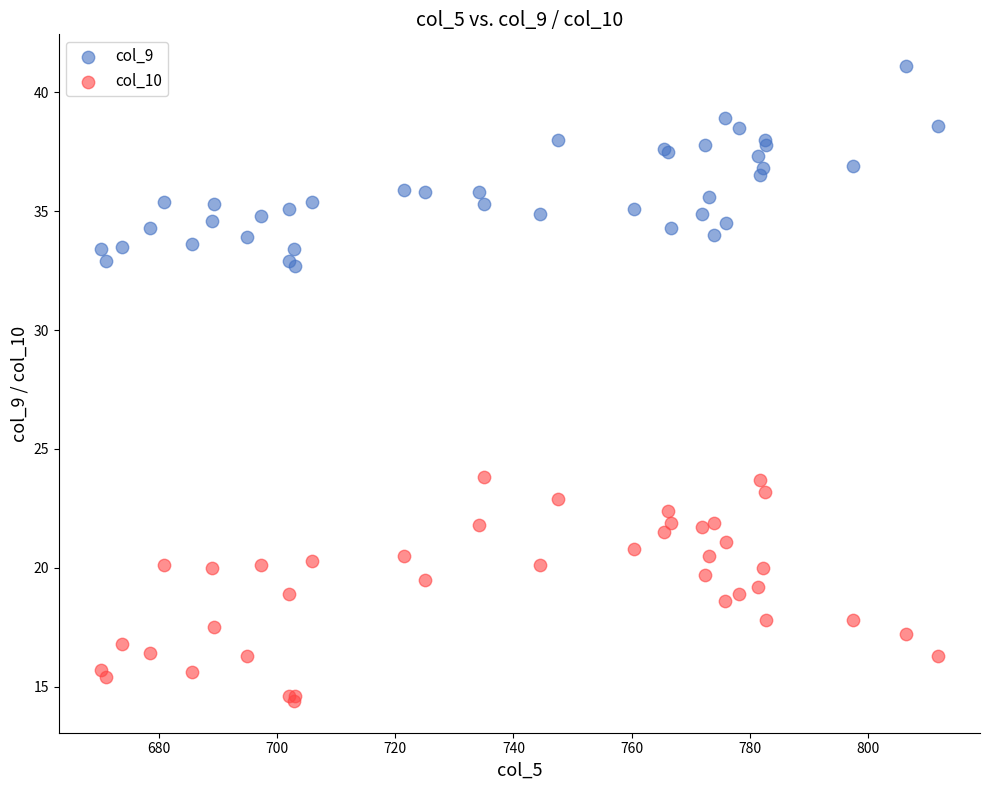

Which series contains the highest Y value?

col_9